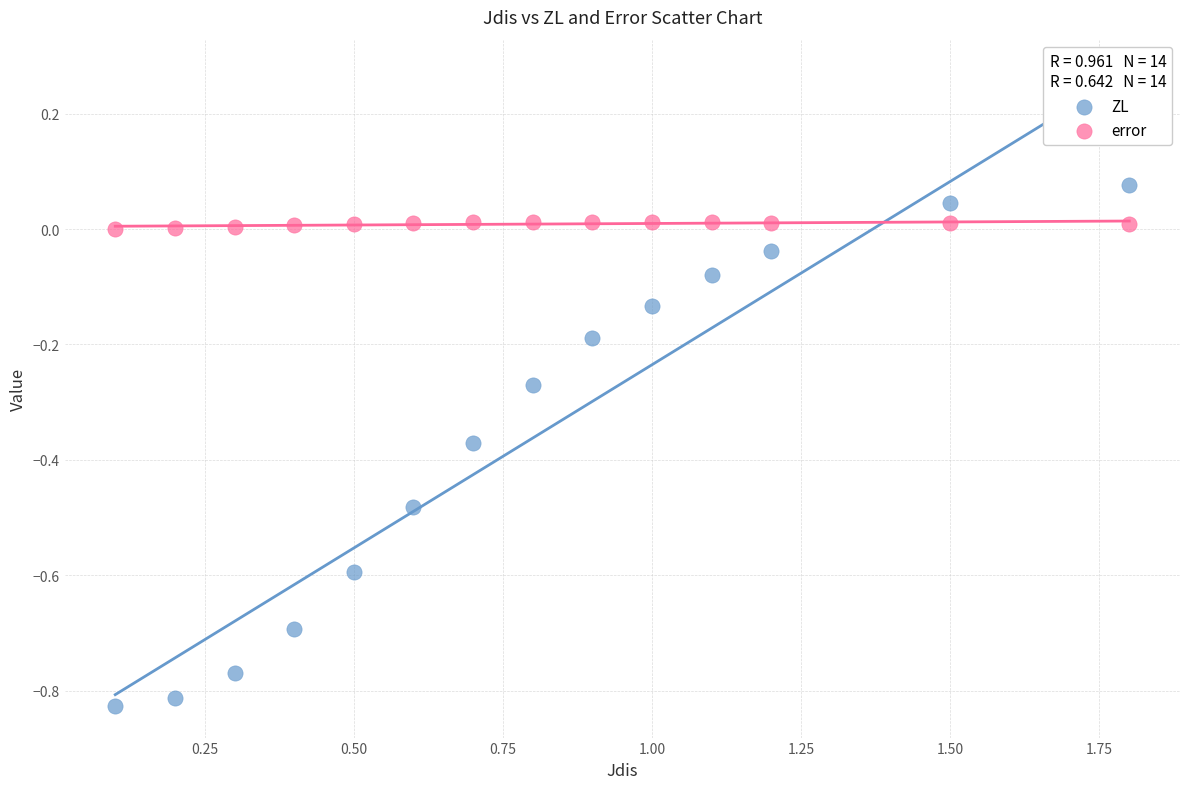

What is the X range (max minus min) for the scatter plot?

1.7